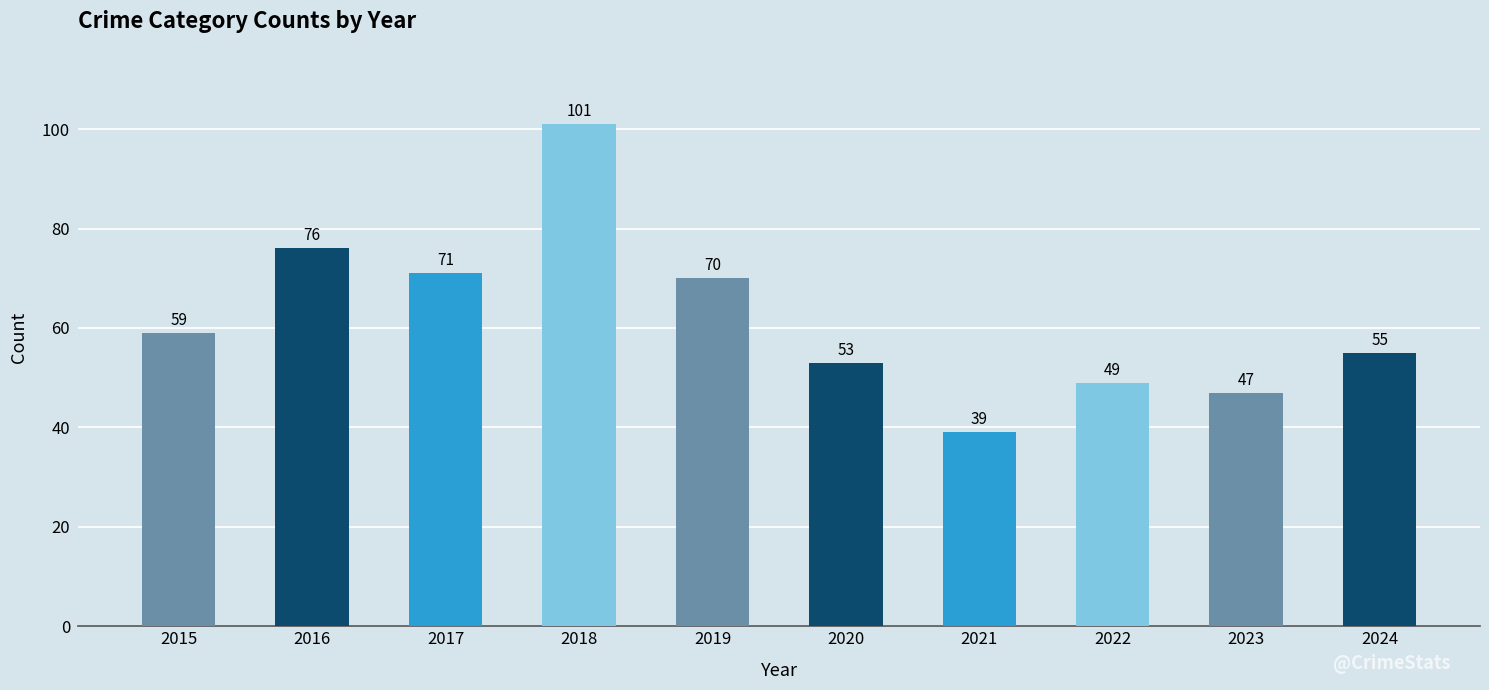

List the labels in order of value, smallest first.

2021, 2023, 2022, 2020, 2024, 2015, 2019, 2017, 2016, 2018